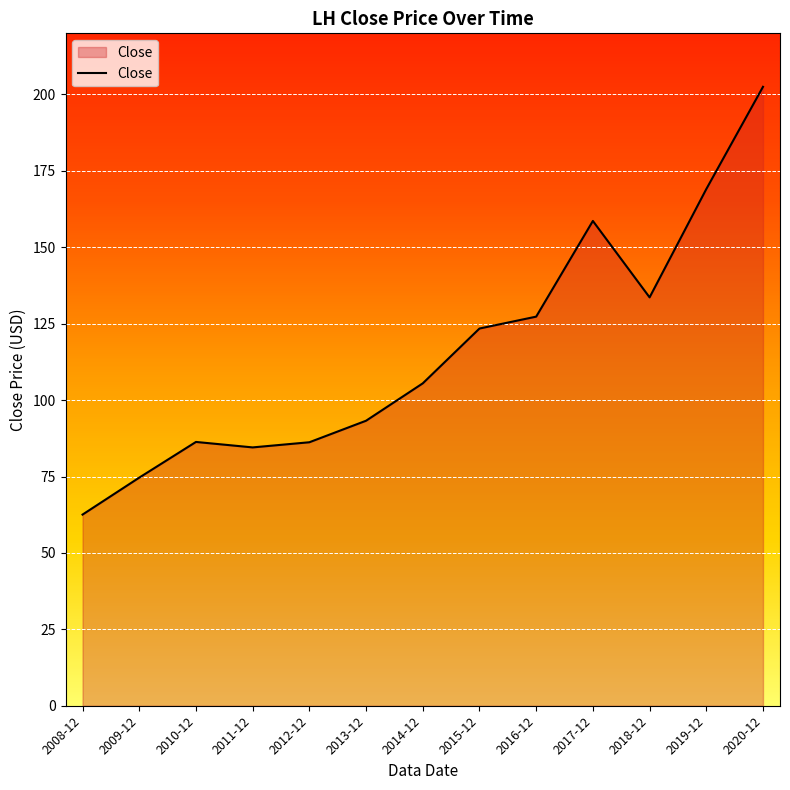

Which label corresponds to the smallest value in the chart?

2008-12